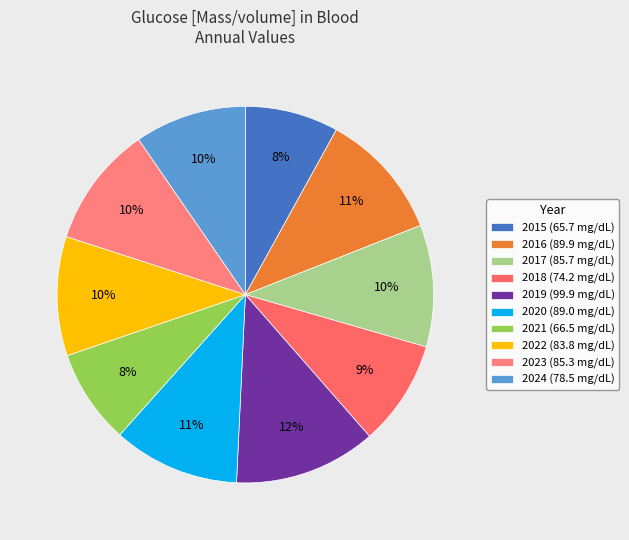

Count the number of slices in the pie.

10